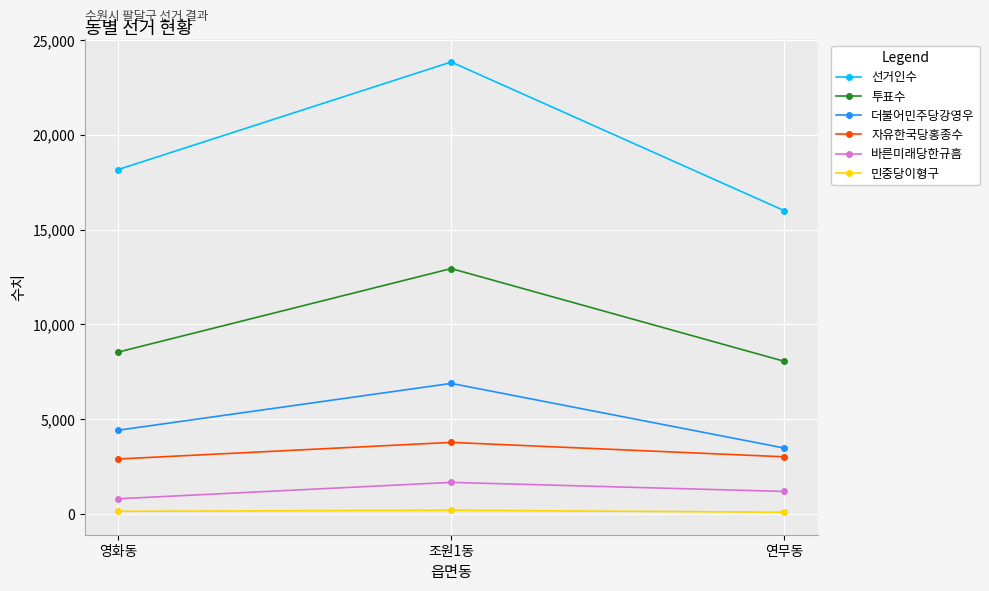

Is it true that 자유한국당홍종수 equals 2536 at 조원1동?

False